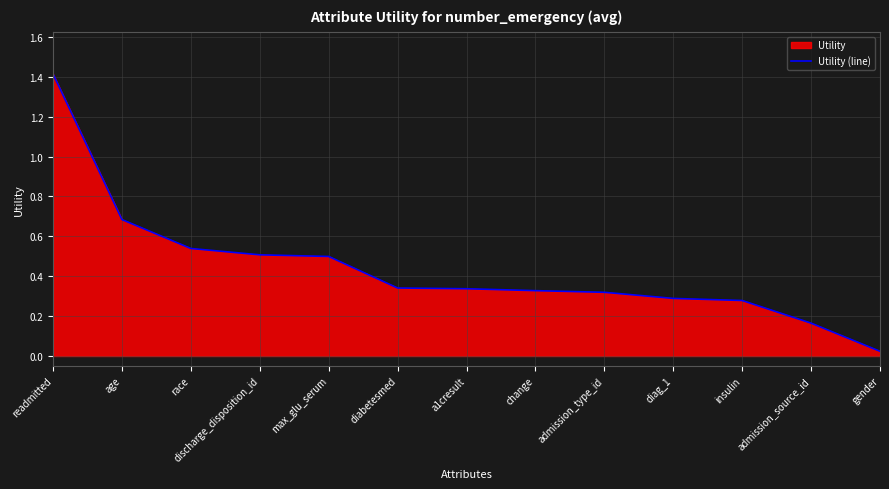

The chart shows a value of 0.1 at diag_1. True or false?

False